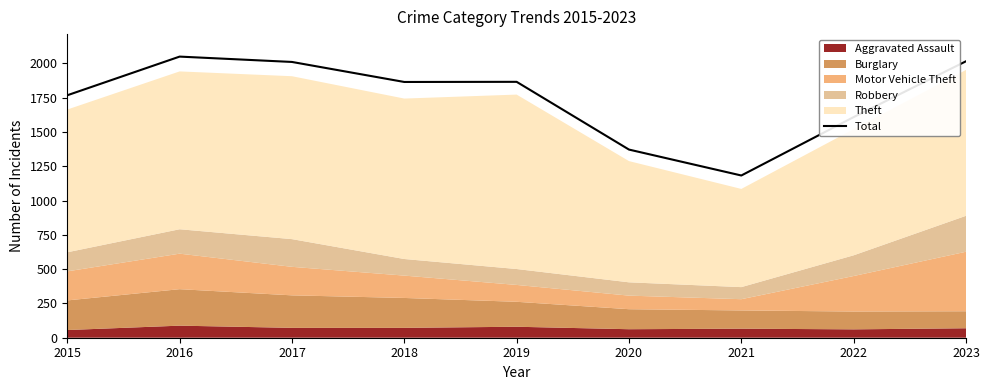

Where does the data first go above 1865?

2016